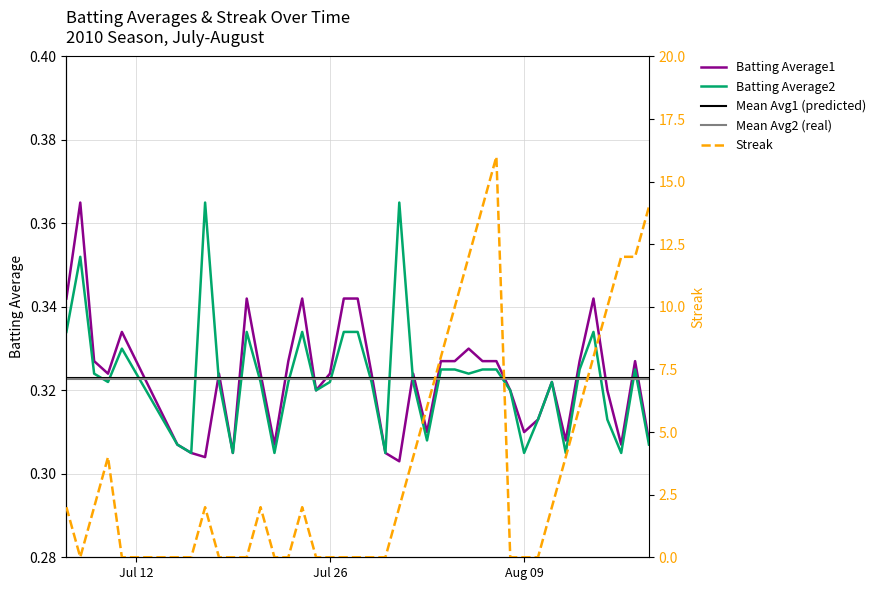

How many lines are shown in the chart?

3